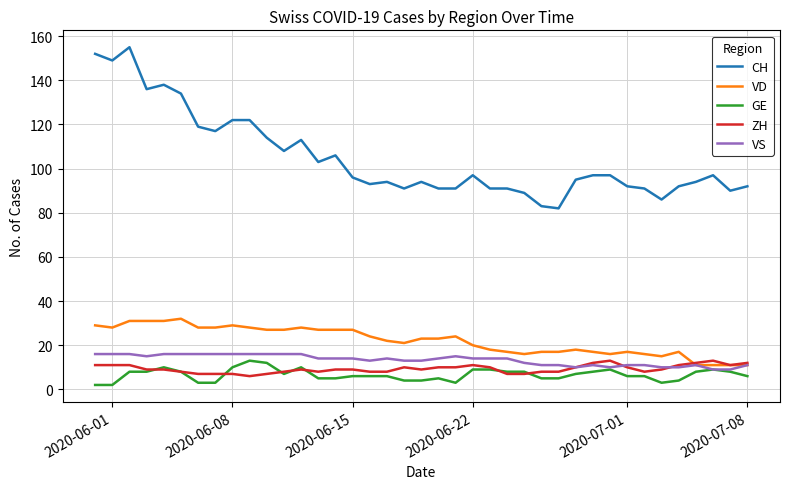

True or false: ZH and CH intersect in this chart.

False